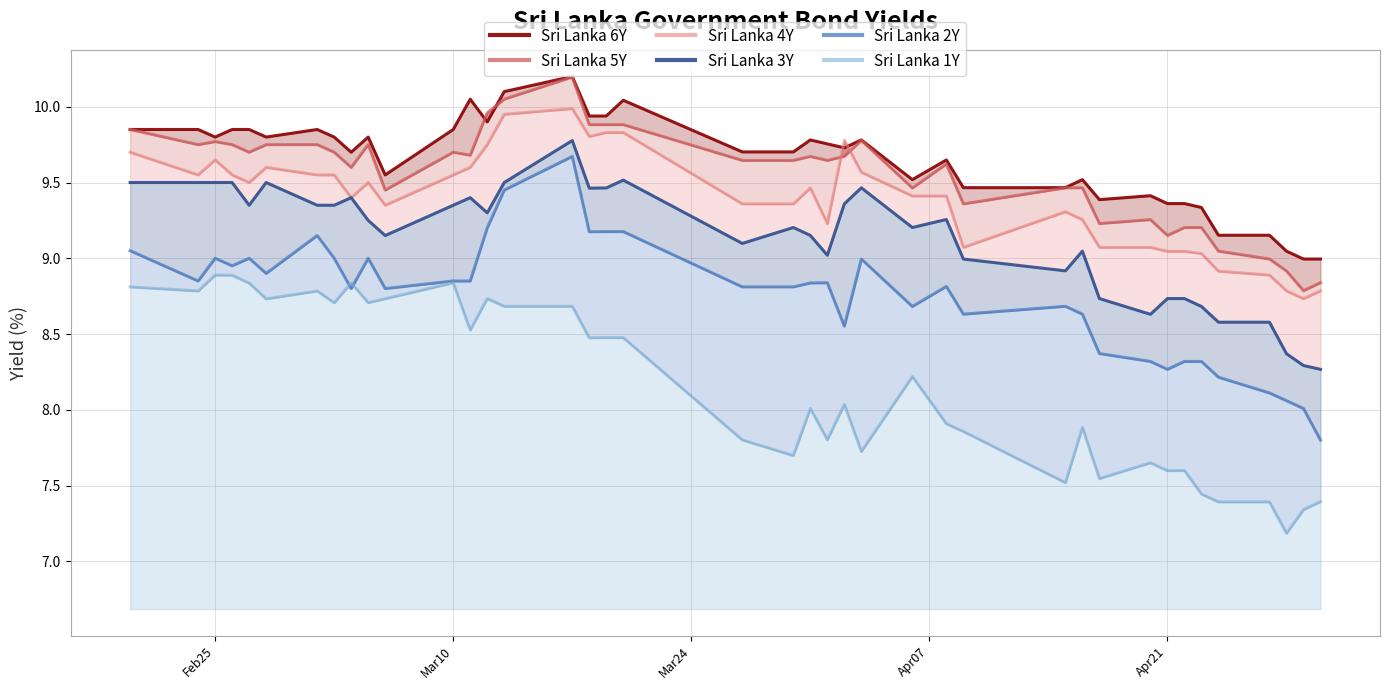

The Sri Lanka 3Y series shows 4.3 at 21. True or false?

False